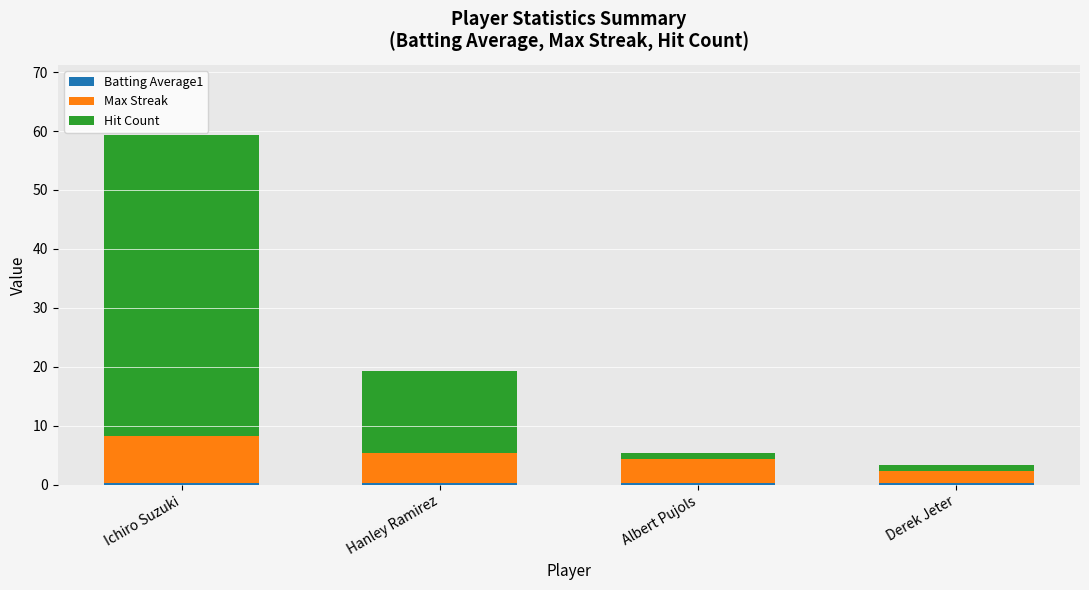

Rank the series at Derek Jeter from highest to lowest value.

Max Streak, Hit Count, Batting Average1